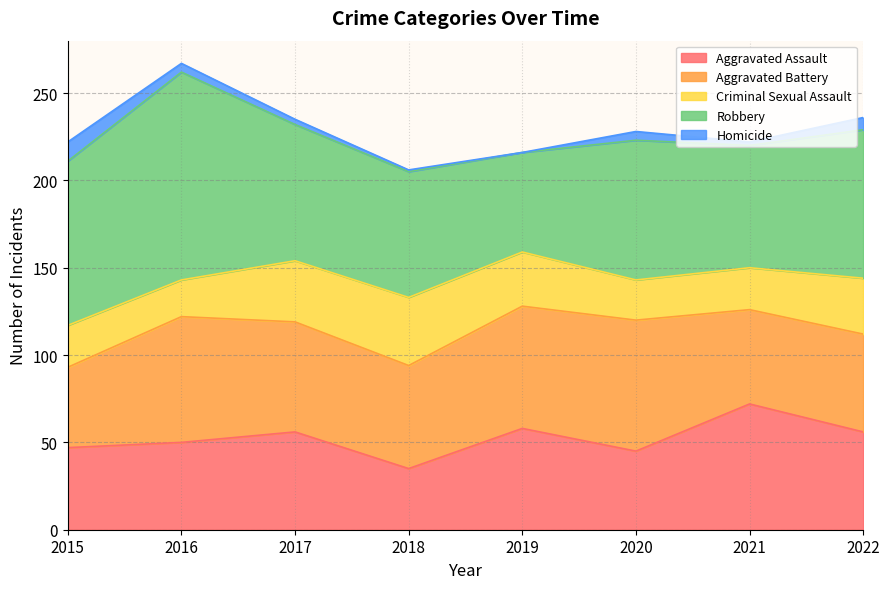

Where does the Aggravated Assault series first go above 56?

2019